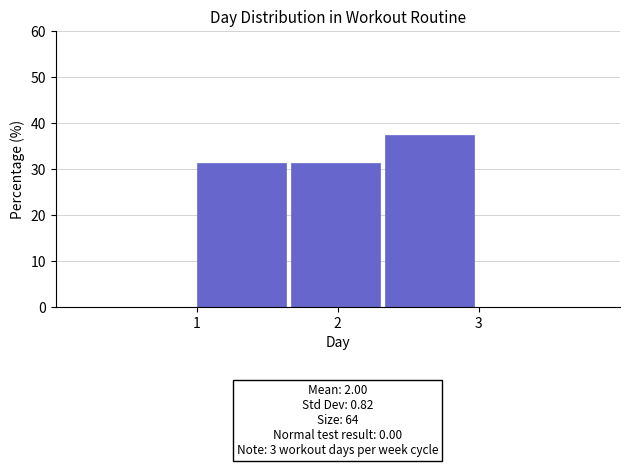

Over which range of the x-axis is the bar tallest?

2.3 to 3.0